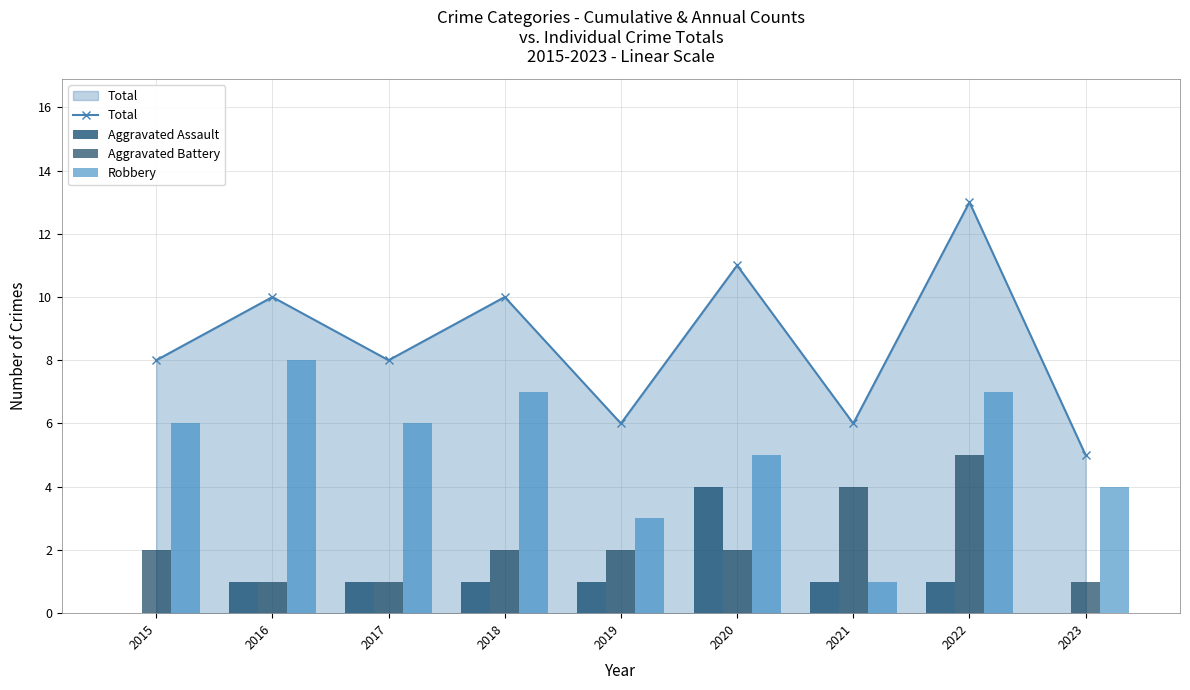

What is the spread (max minus min) of values at 2020?

9